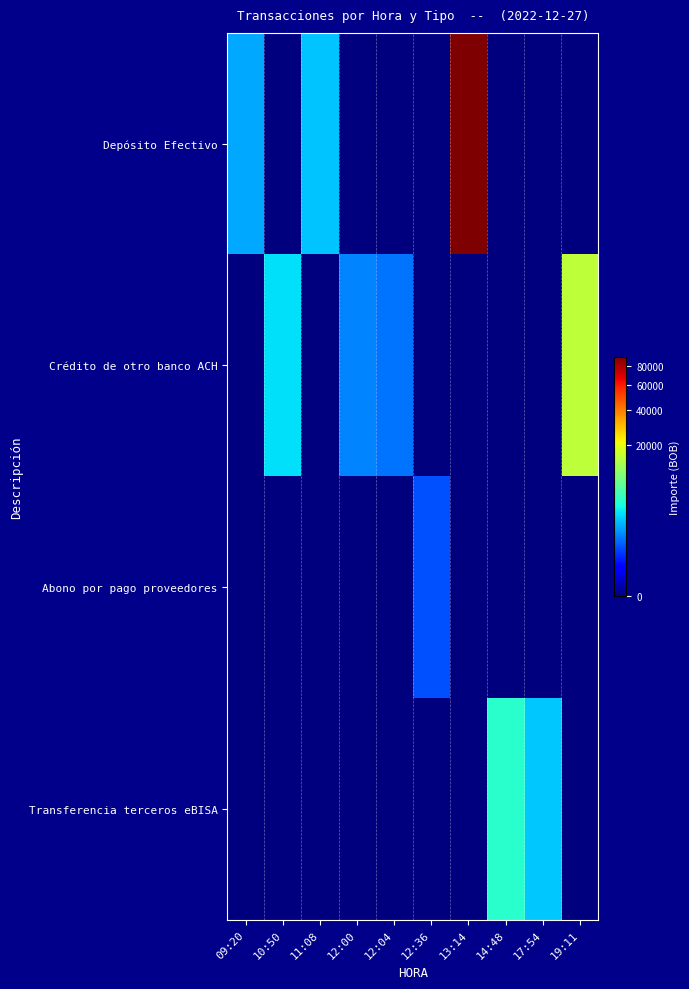

What is the total value across all series at 17:54?

2111.5